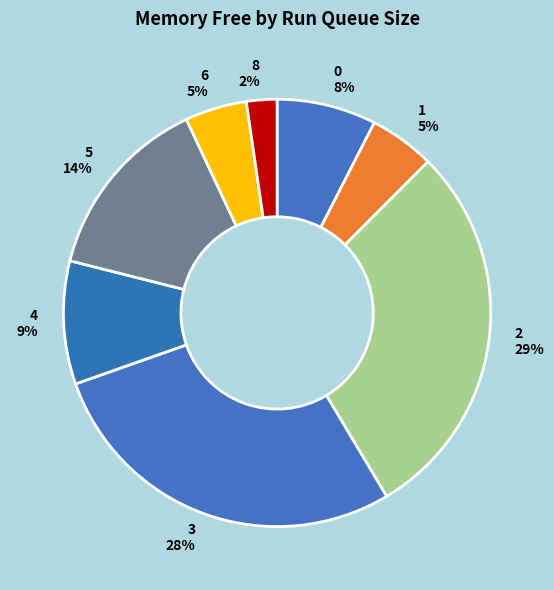

Is it true that 0 is 17% of the pie?

False